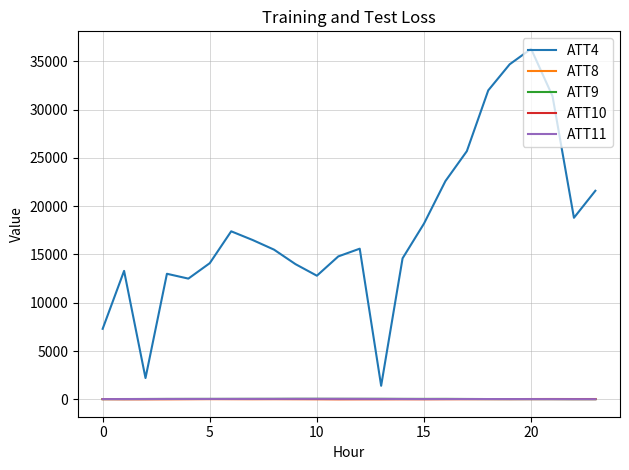

Is this an area chart (filled region under the line)?

No